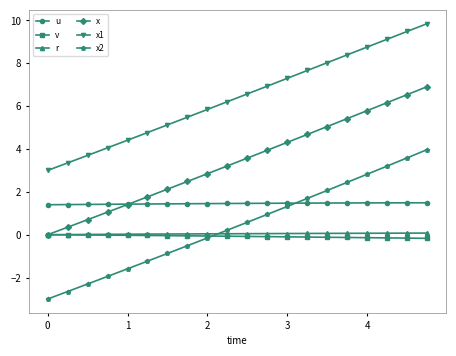

True or false: x2 and x1 intersect in this chart.

False